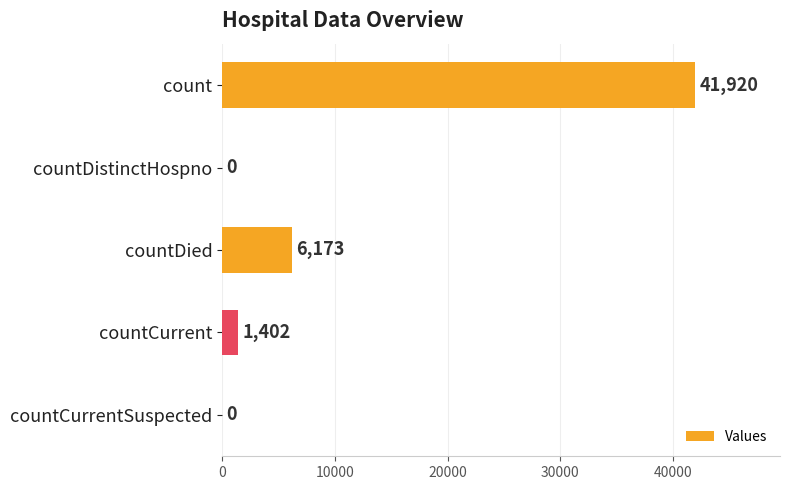

What is the sum of the values at countDistinctHospno and countDied?

6173